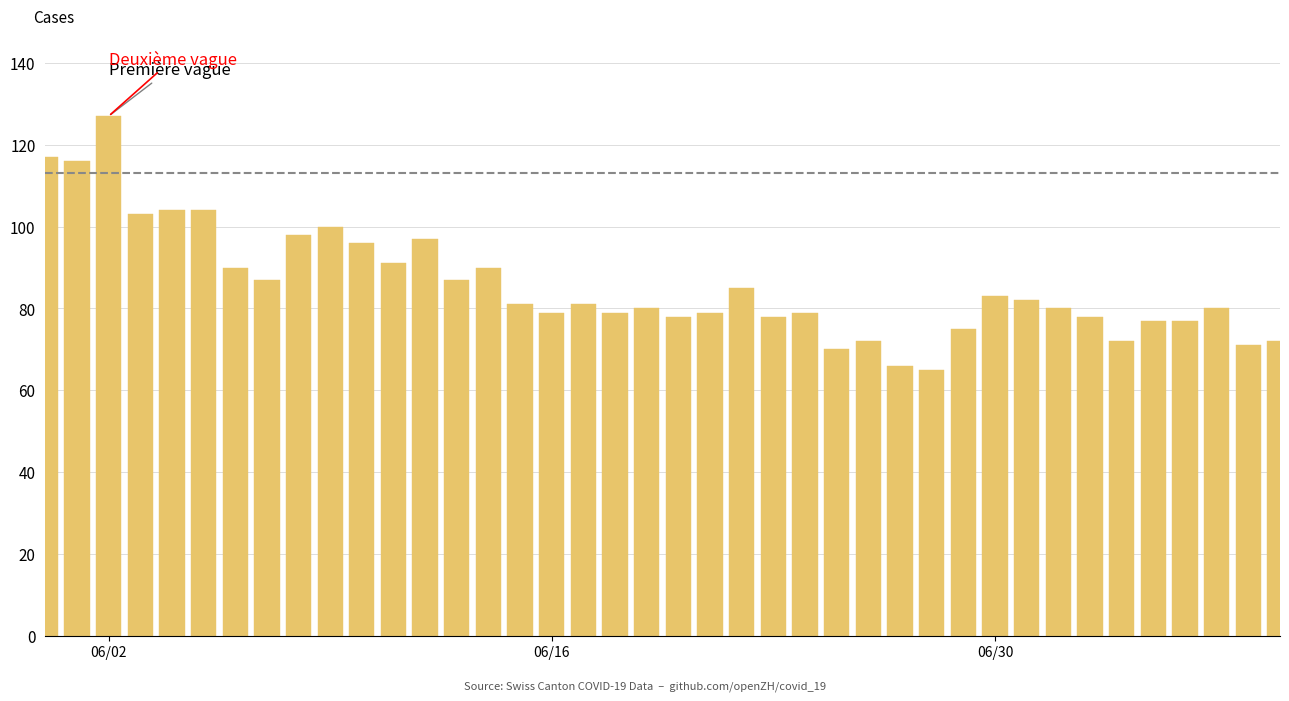

Does the chart contain stacked bars?

No